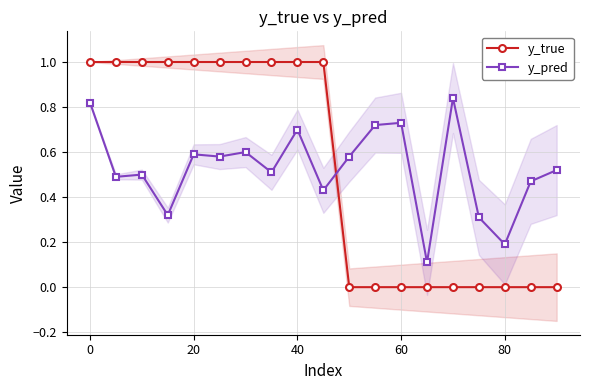

Reading left to right, extract all data points from this chart.

y_true: 1.0	1.0	1.0	1.0	1.0	1.0	1.0	1.0	1.0	1.0	0.0	0.0	0.0	0.0	0.0	0.0	0.0	0.0	0.0
y_pred: 0.8	0.5	0.5	0.3	0.6	0.6	0.6	0.5	0.7	0.4	0.6	0.7	0.7	0.1	0.8	0.3	0.2	0.5	0.5